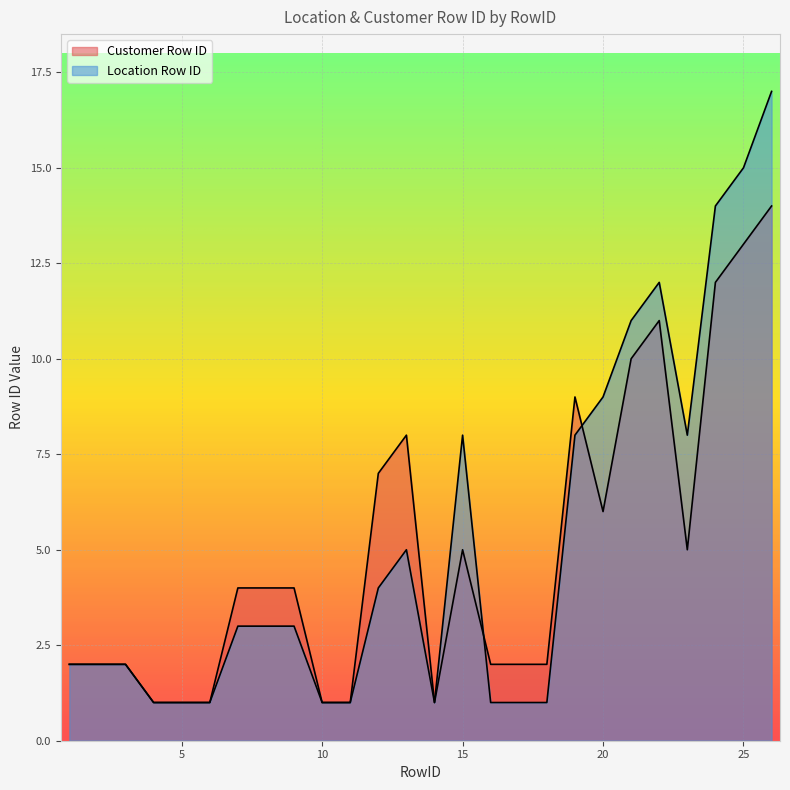

The value of Location Row ID at 12 is 6. True or false?

False